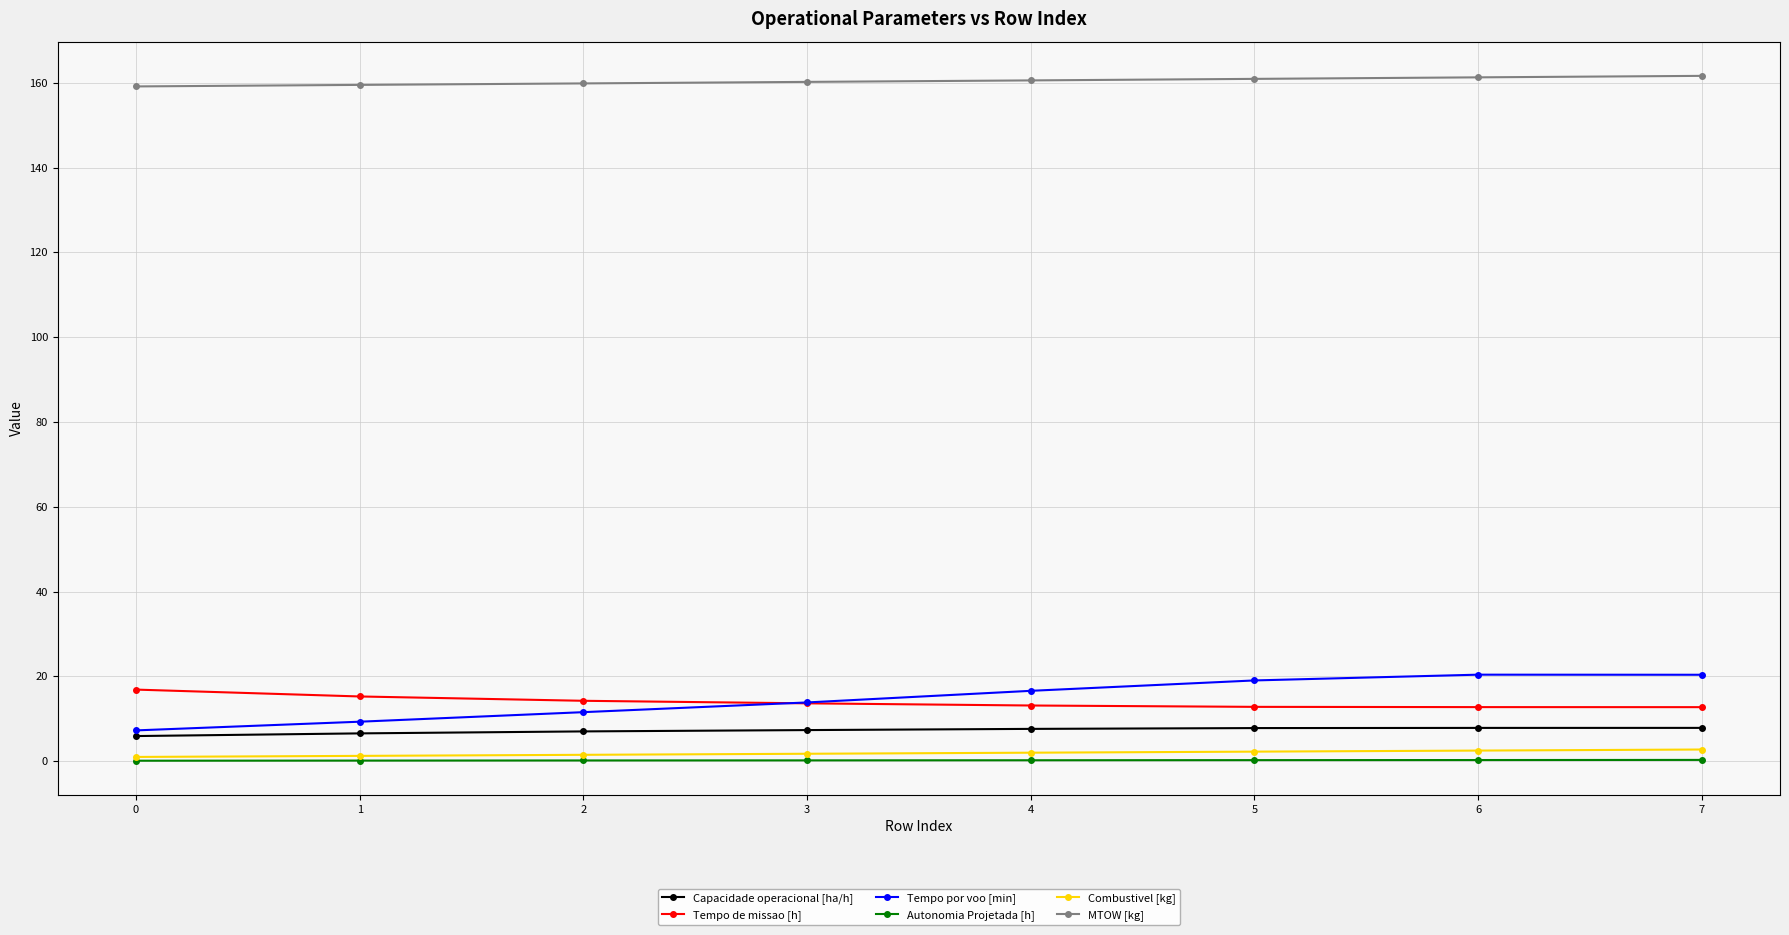

Count the number of data series in this chart.

6